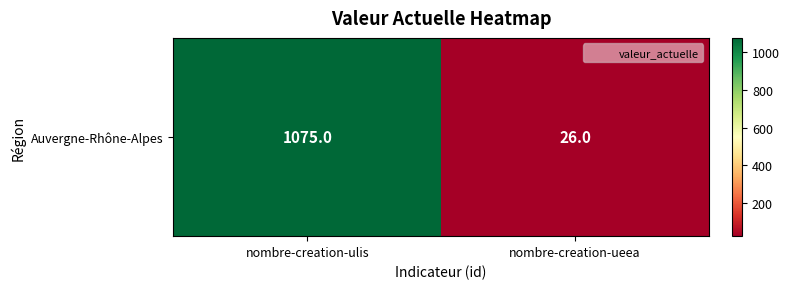

Rank the categories by value from lowest to highest.

nombre-creation-ueea, nombre-creation-ulis